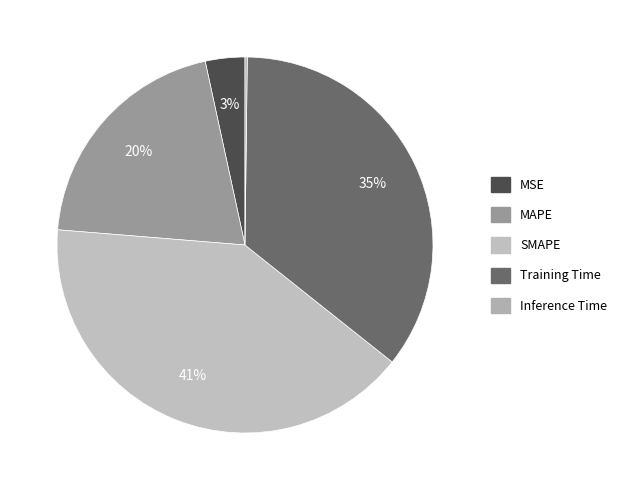

Does MAPE represent more than half of the total?

No